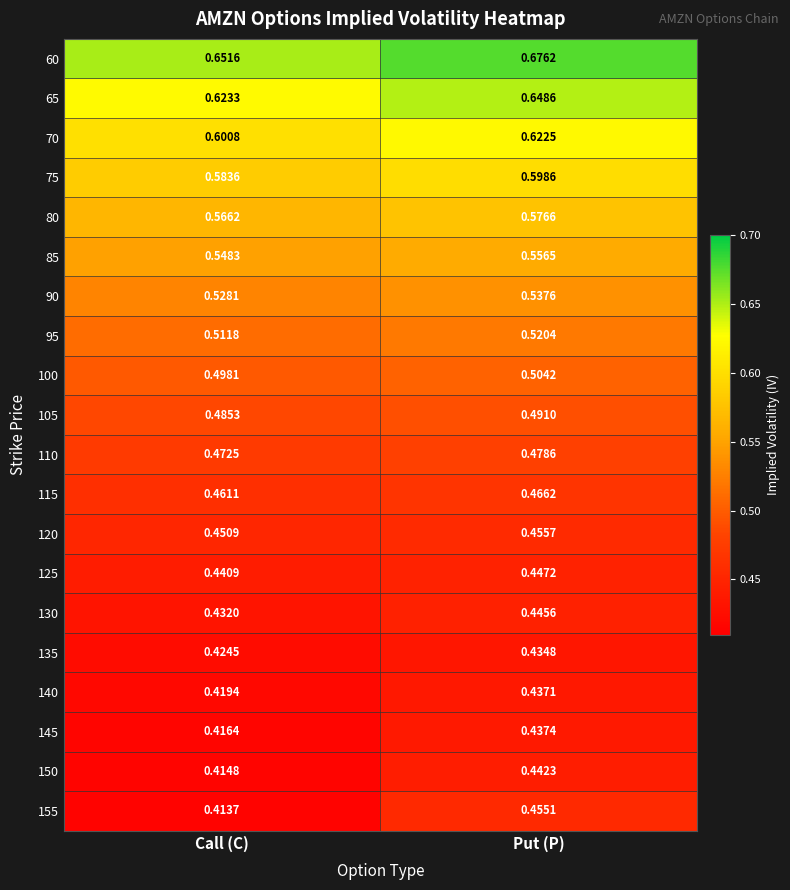

Is the value of 130 at Call (C) greater than the value of 150 at Put (P)?

No